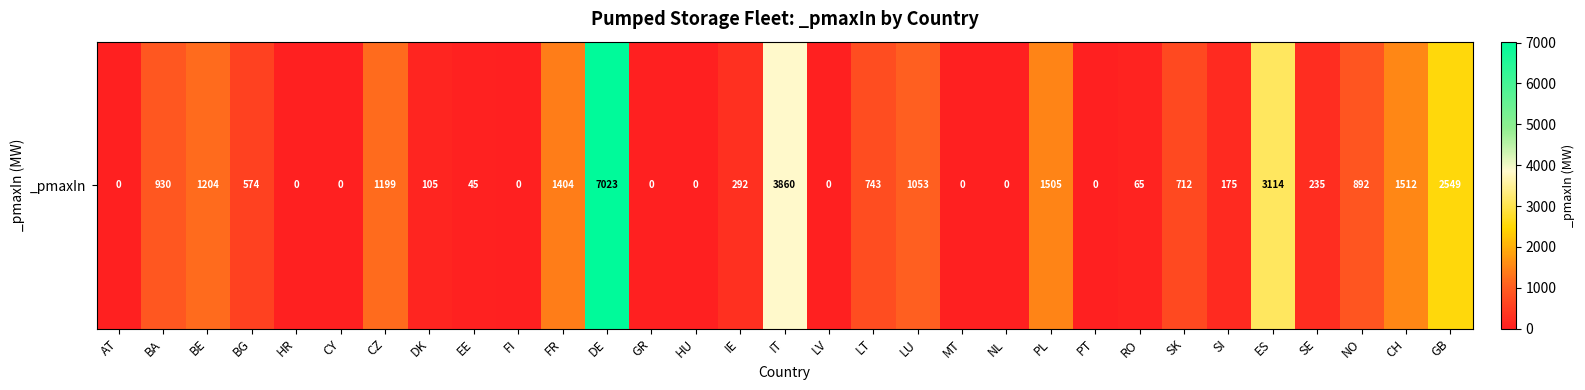

What is the change in value from HU to IE?

+292.0